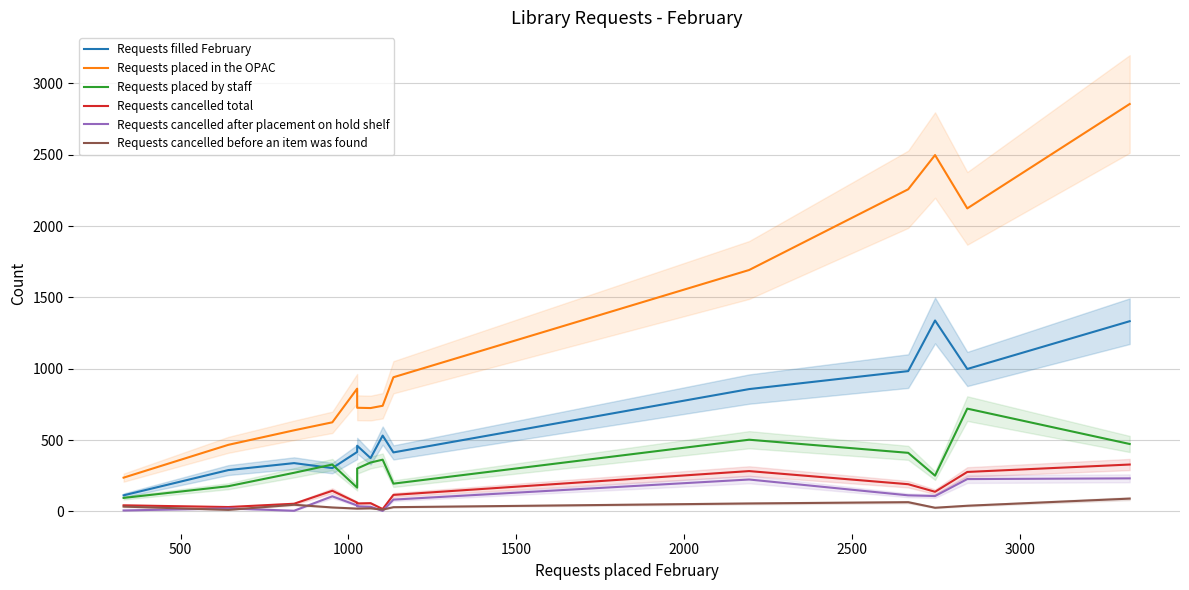

What is the value of the Requests placed in the OPAC point at the 5th from the left?

860